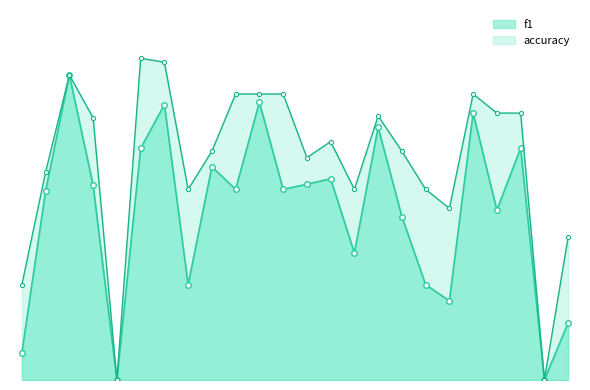

True or false: f1 and accuracy cross at least once.

False